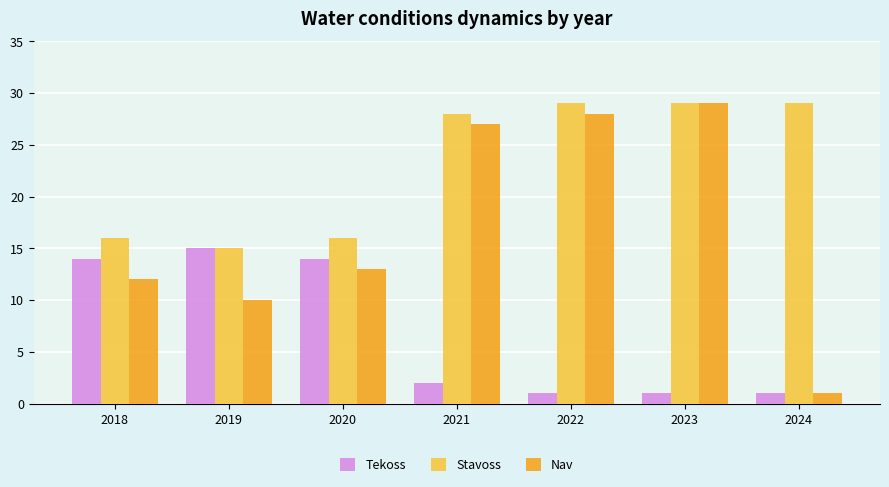

What is the value of the Tekoss bar at the 3rd from the left?

14